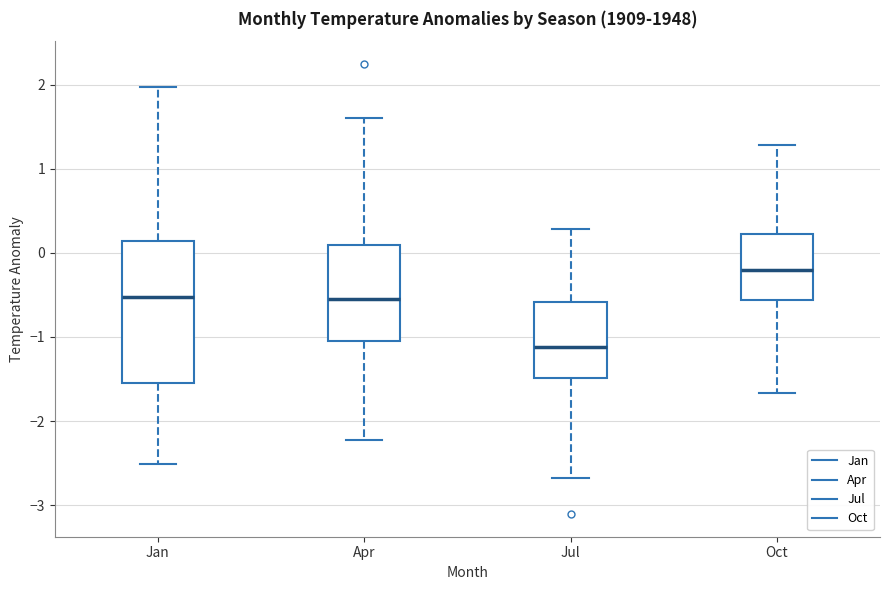

Which box has the highest median line?

Oct